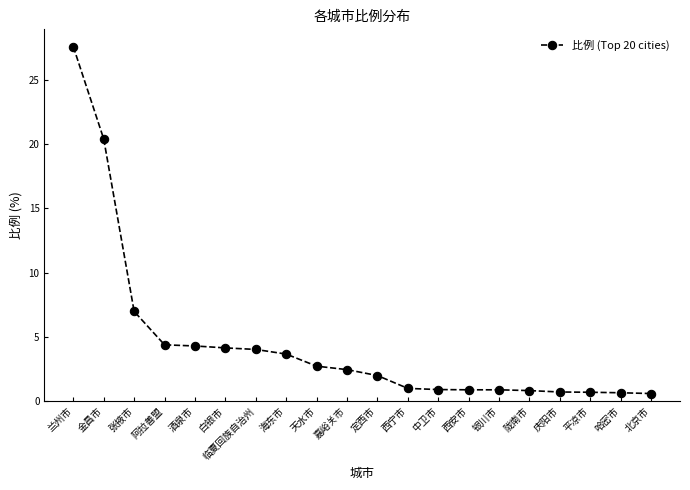

Is it true that the value at 嘉峪关市 is 2.5?

True